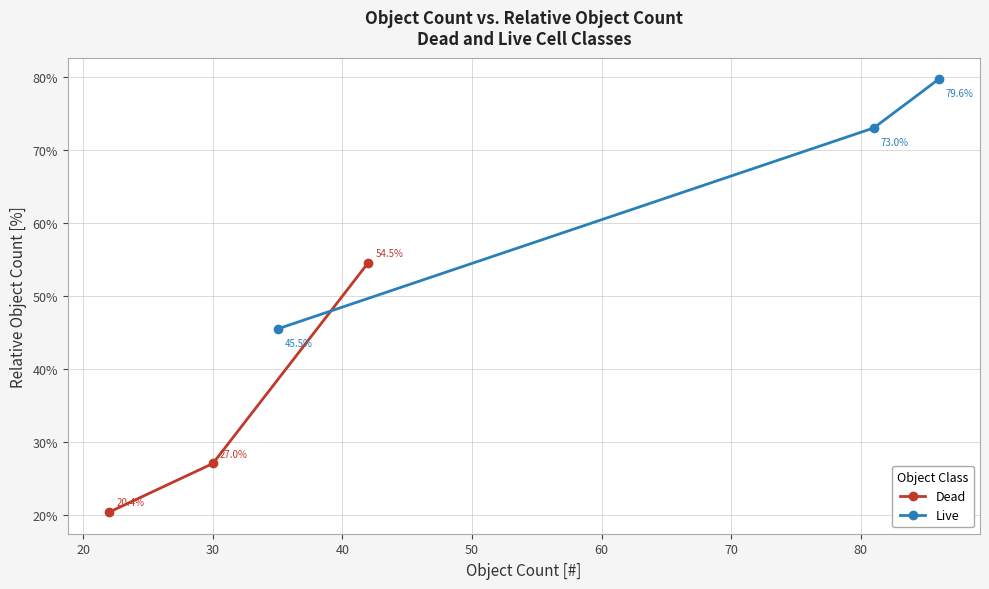

What is the highest value of the Dead series?

54.5